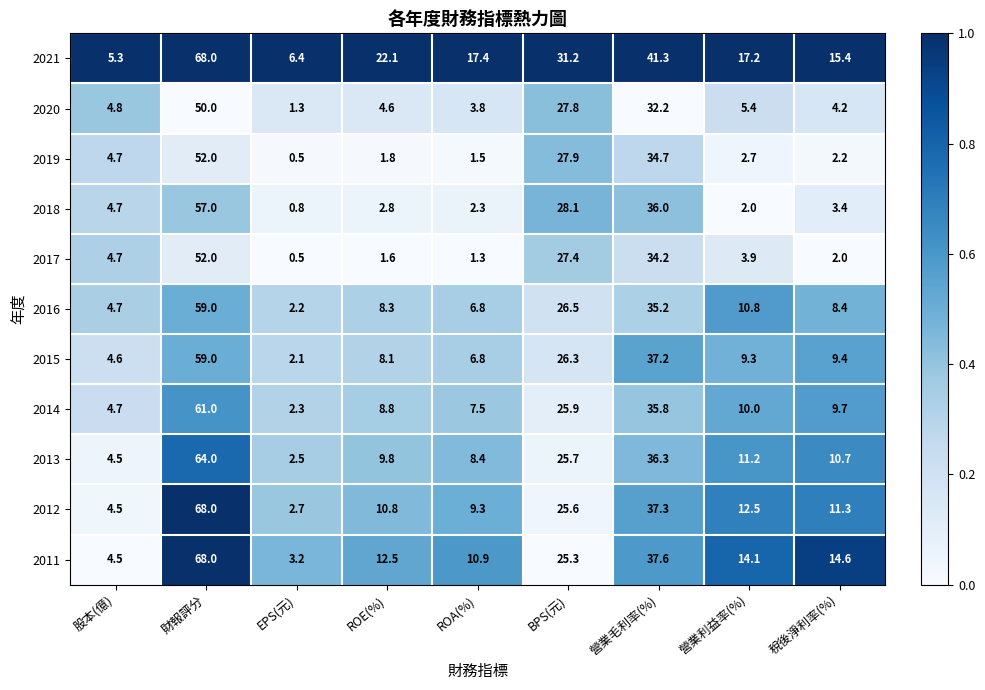

True or false: 2013 has a value of 4.5 at 股本(億).

True